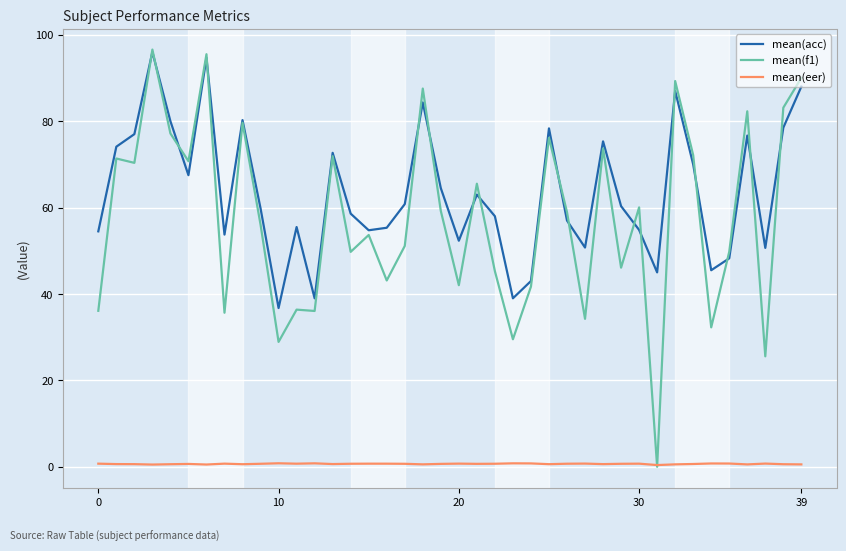

Which series has the largest range (max minus min)?

mean(f1)